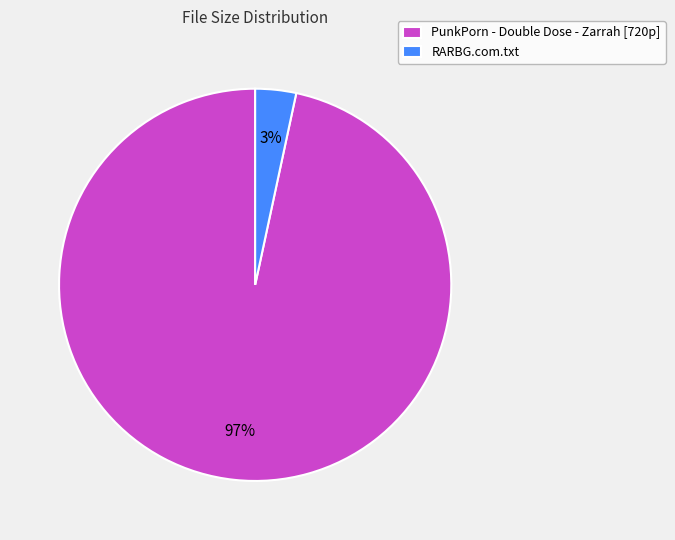

To the nearest percent, what is the average slice percentage?

50%